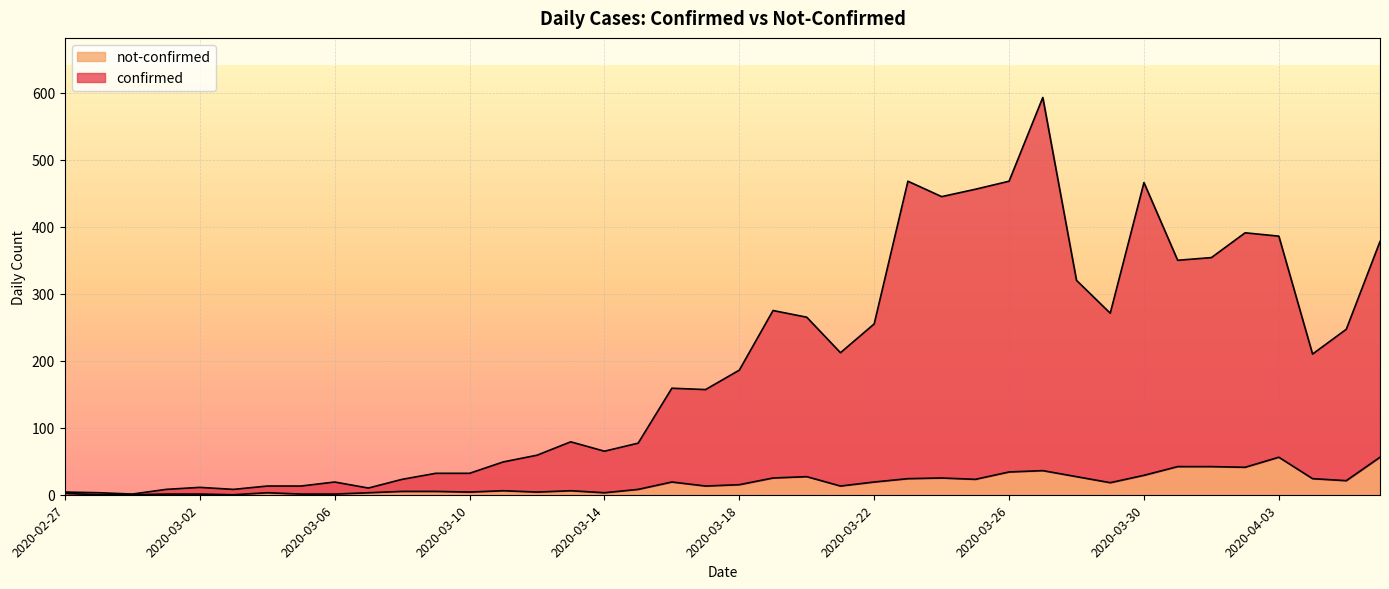

Does the chart display data point markers on the line(s)?

No